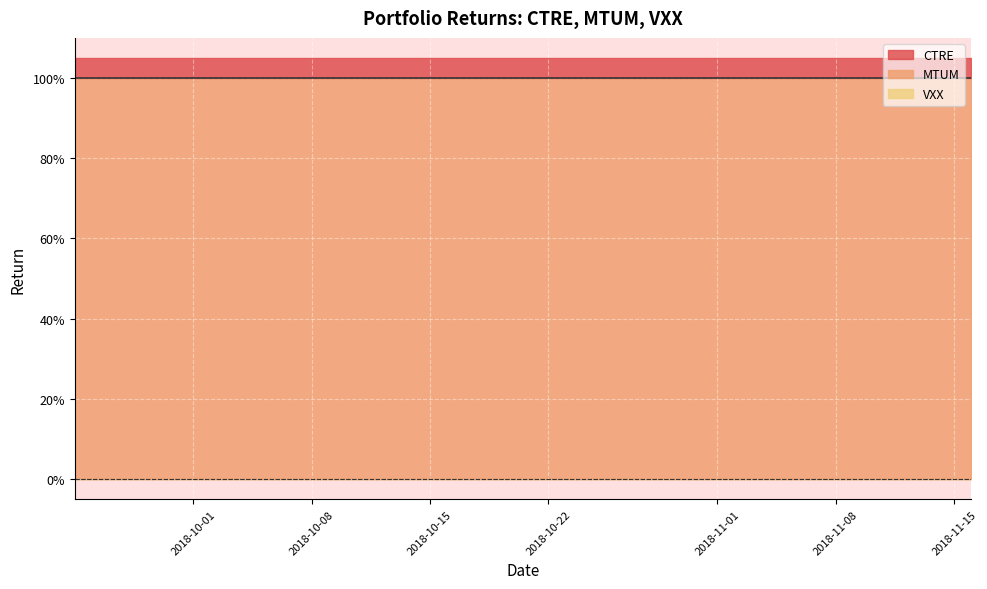

What is the difference between the highest and lowest values at 1?

1